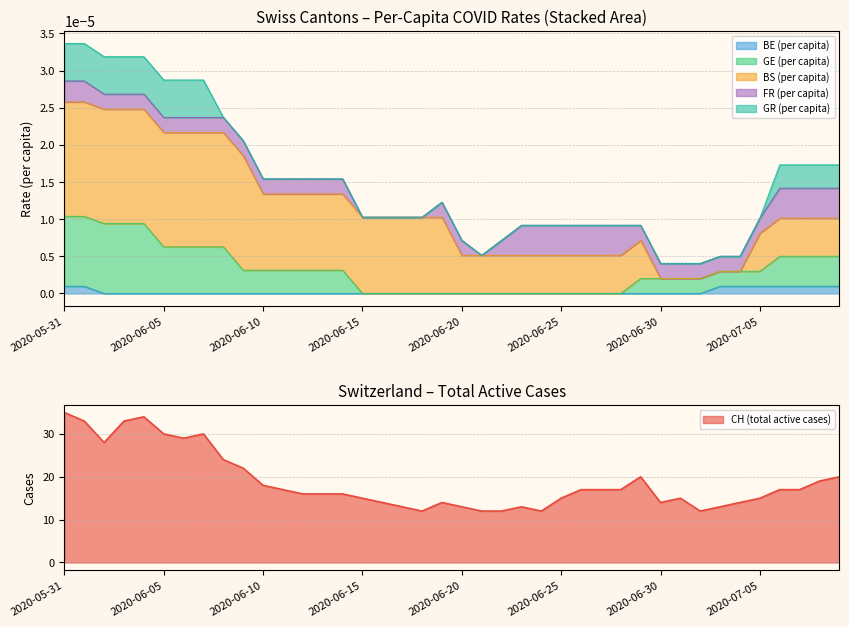

Where is CH nearest to the value 23?

8